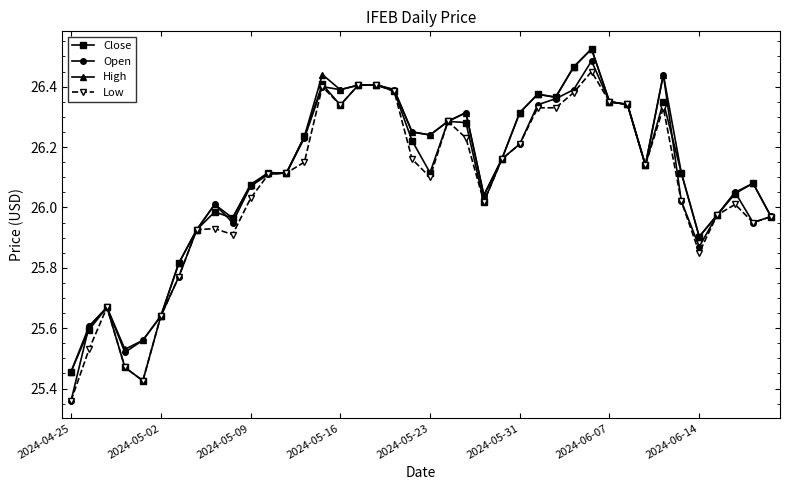

At how many categories does at least one series exceed 25?

40